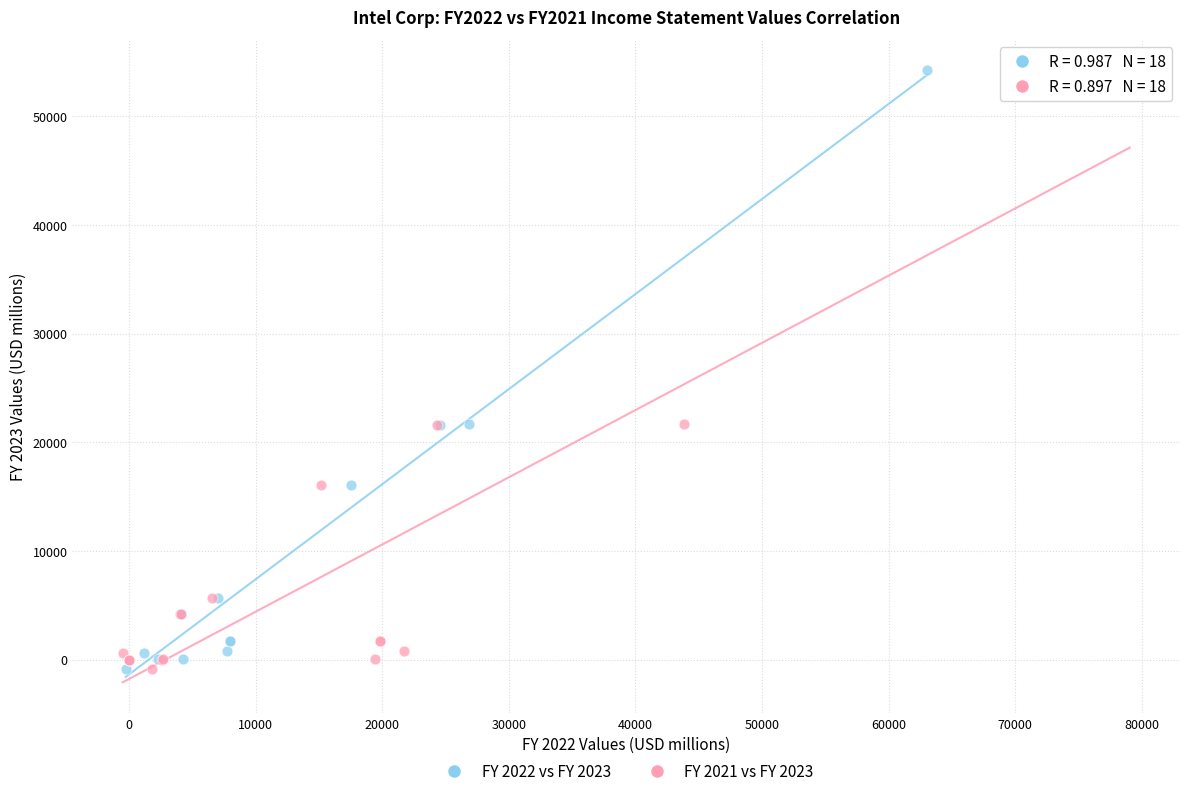

What are all the series names shown in the legend?

FY 2022 vs FY 2023, FY 2021 vs FY 2023